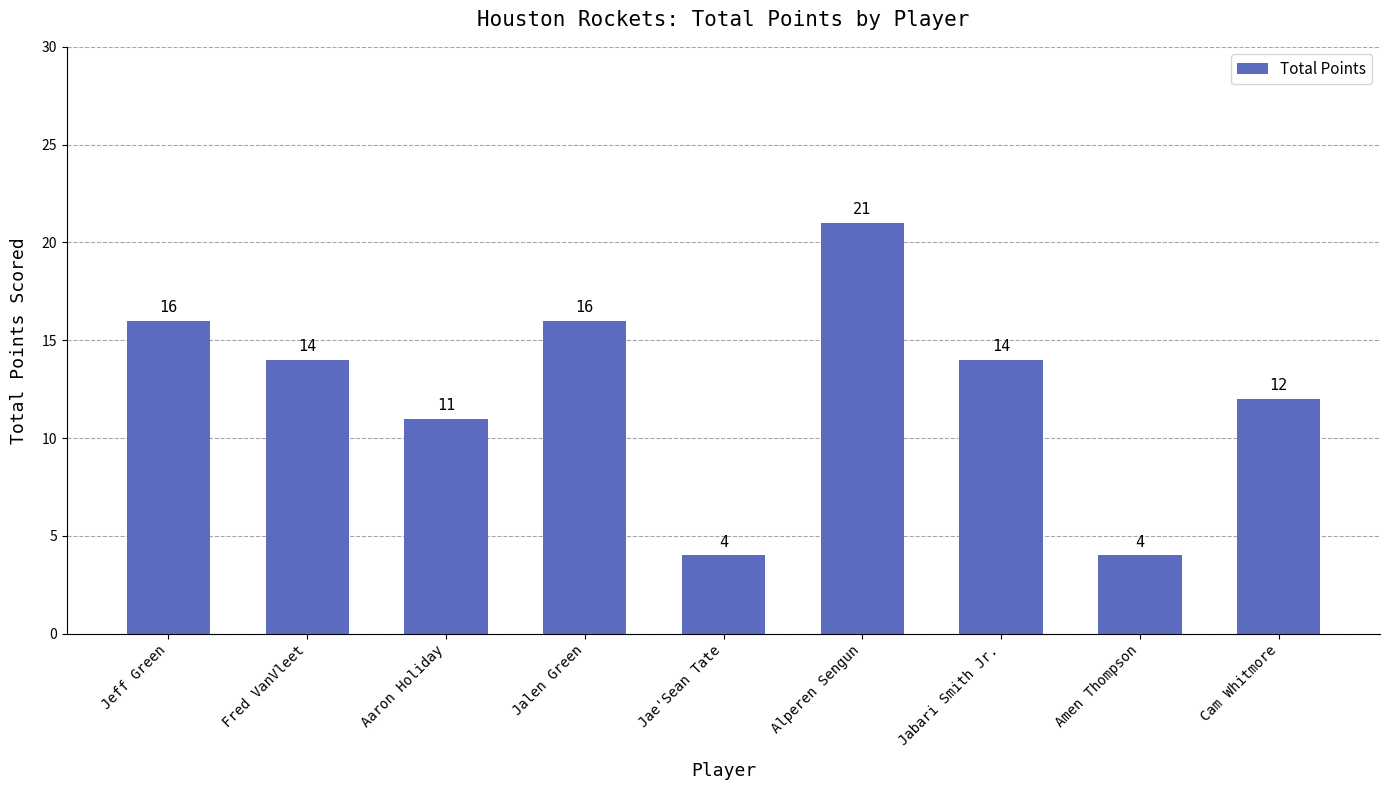

Reading right to left, list all the values displayed in this chart.

Cam Whitmore=12	Amen Thompson=4	Jabari Smith Jr.=14	Alperen Sengun=21	Jae'Sean Tate=4	Jalen Green=16	Aaron Holiday=11	Fred VanVleet=14	Jeff Green=16